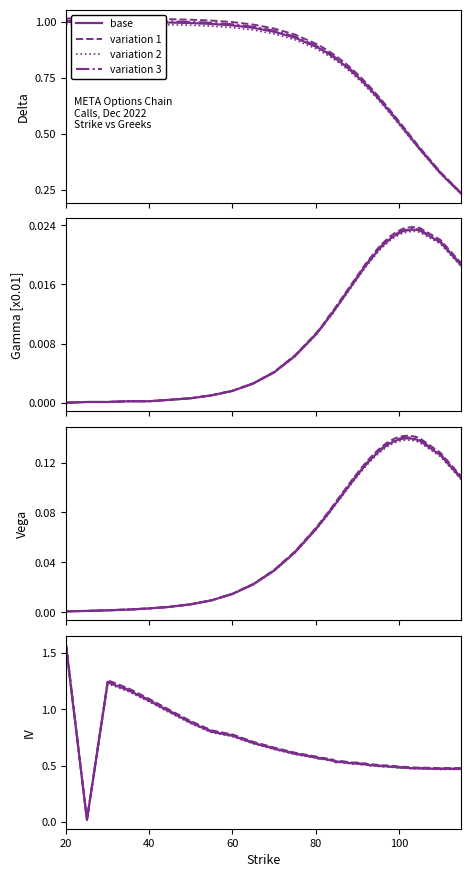

What is the difference between the second highest and second lowest values in the iv series?

0.8